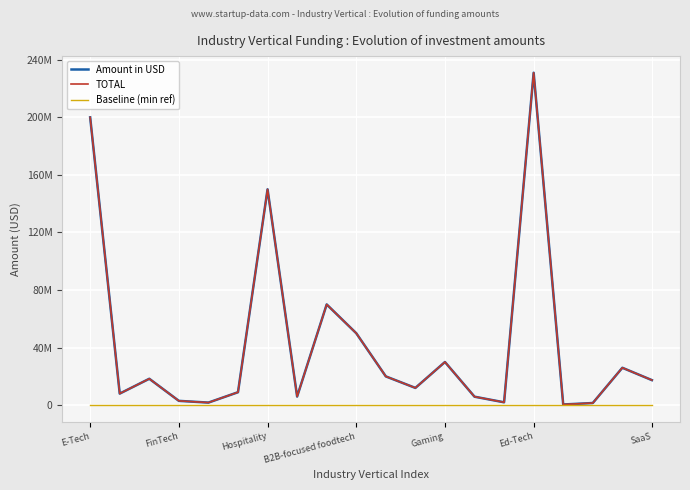

Is this an area chart (filled region under the line)?

No